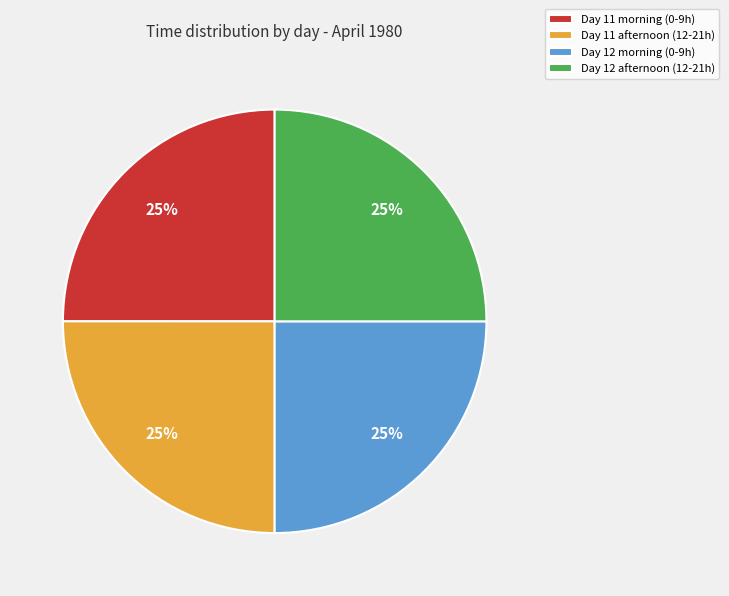

Does any single category account for the majority?

No